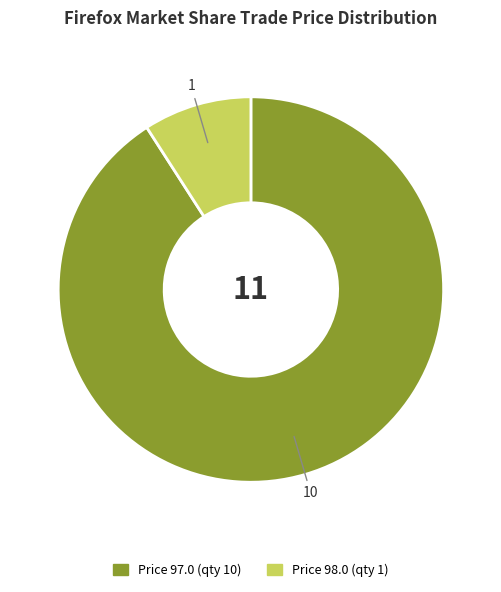

Does any single category account for the majority?

Yes